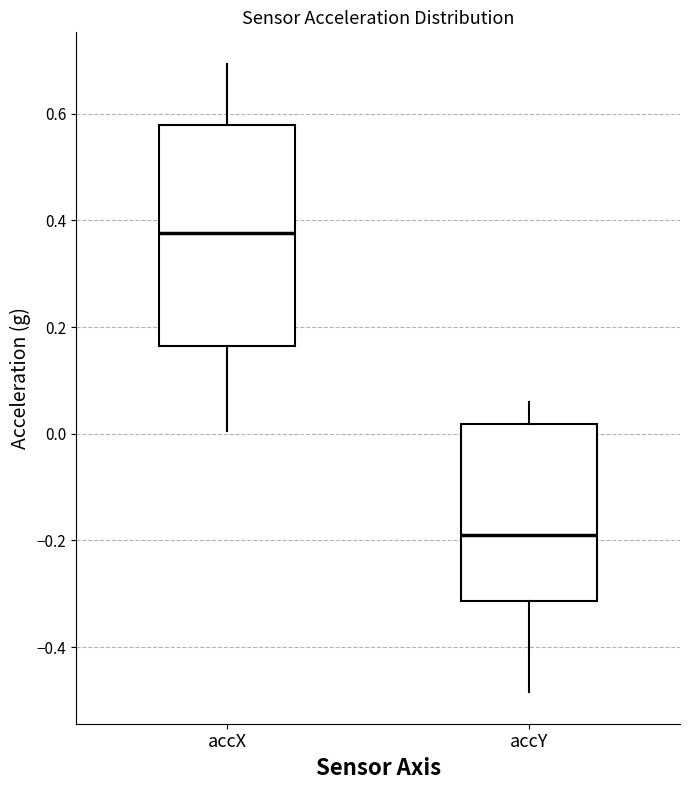

Comparing the boxes themselves (not the whiskers), which one is the tallest?

accX